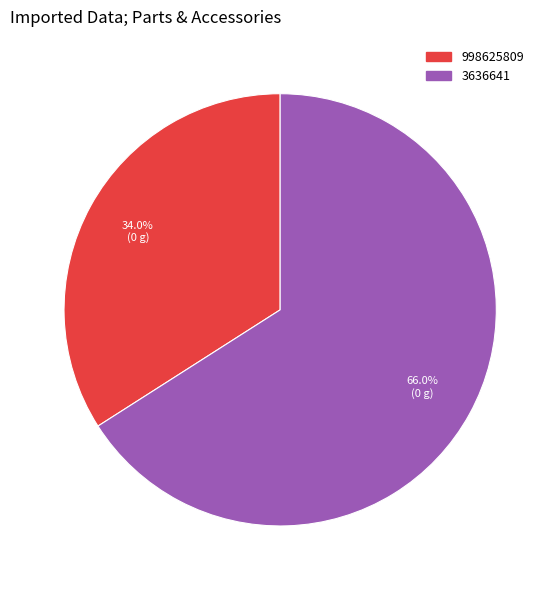

Is 3636641 the majority of the pie?

Yes